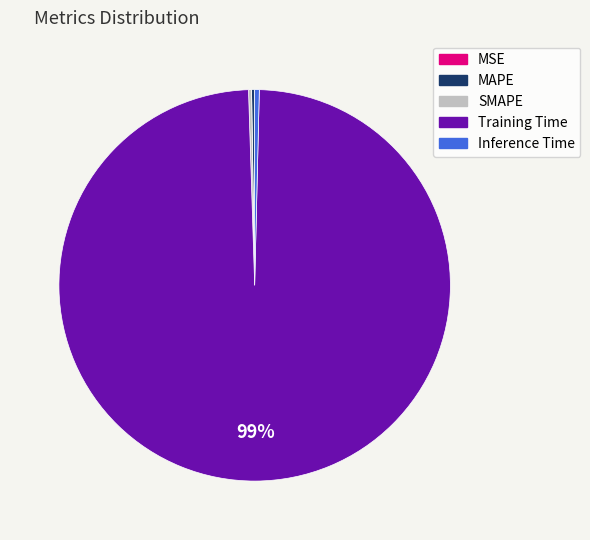

True or false: Training Time accounts for 86% of the total.

False